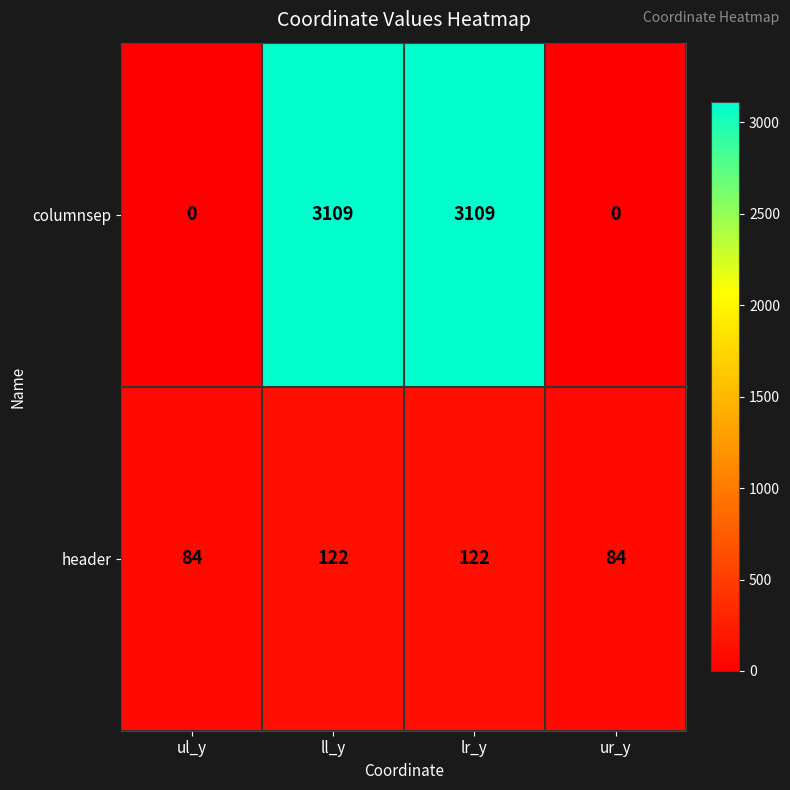

At ur_y, list the series in order from smallest to largest.

columnsep, header